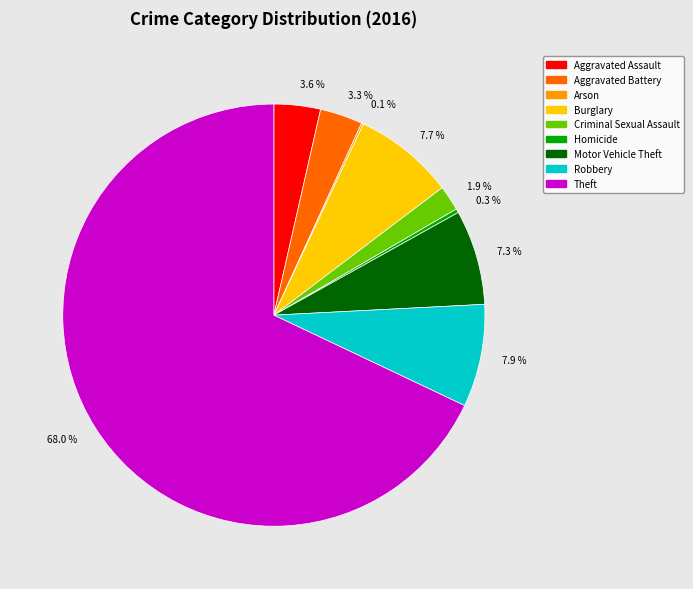

What is the majority slice?

Theft